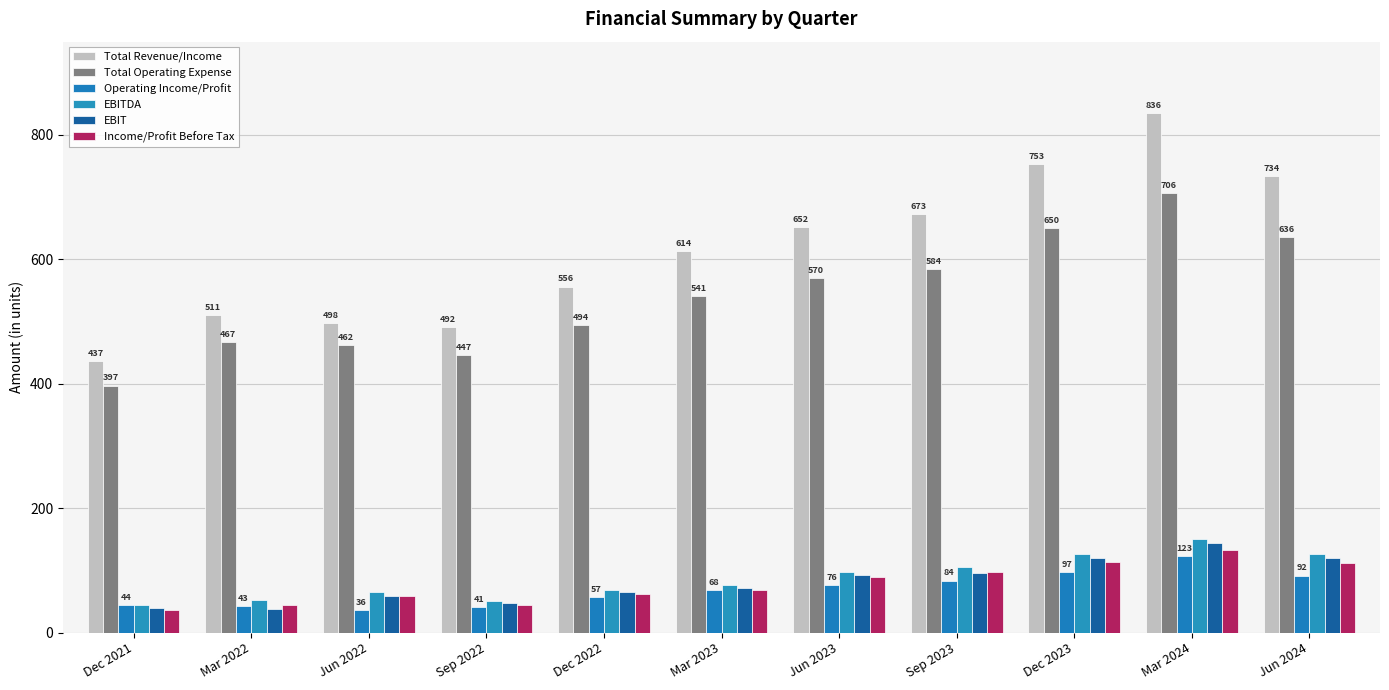

Reading right to left, extract all data points from this chart.

Total Revenue/Income: Jun 2024=734.3	Mar 2024=835.8	Dec 2023=753.1	Sep 2023=673.2	Jun 2023=651.6	Mar 2023=613.8	Dec 2022=556.3	Sep 2022=491.8	Jun 2022=497.7	Mar 2022=510.6	Dec 2021=436.6
Total Operating Expense: Jun 2024=635.6	Mar 2024=706.2	Dec 2023=650.4	Sep 2023=584.1	Jun 2023=570.0	Mar 2023=540.5	Dec 2022=494.5	Sep 2022=446.8	Jun 2022=461.6	Mar 2022=467.4	Dec 2021=397.2
Operating Income/Profit: Jun 2024=91.8	Mar 2024=123.0	Dec 2023=96.8	Sep 2023=83.8	Jun 2023=76.4	Mar 2023=68.3	Dec 2022=57.5	Sep 2022=41.1	Jun 2022=36.1	Mar 2022=43.2	Dec 2021=44.3
EBITDA: Jun 2024=126.2	Mar 2024=150.6	Dec 2023=125.7	Sep 2023=106.1	Jun 2023=97.9	Mar 2023=76.9	Dec 2022=69.3	Sep 2022=51.1	Jun 2022=65.6	Mar 2022=52.6	Dec 2021=44.3
EBIT: Jun 2024=119.3	Mar 2024=143.9	Dec 2023=119.8	Sep 2023=95.5	Jun 2023=92.7	Mar 2023=71.9	Dec 2022=65.0	Sep 2022=47.1	Jun 2022=59.1	Mar 2022=37.2	Dec 2021=40.3
Income/Profit Before Tax: Jun 2024=112.0	Mar 2024=133.2	Dec 2023=114.3	Sep 2023=96.9	Jun 2023=89.5	Mar 2023=68.0	Dec 2022=62.0	Sep 2022=44.9	Jun 2022=58.8	Mar 2022=44.3	Dec 2021=36.9